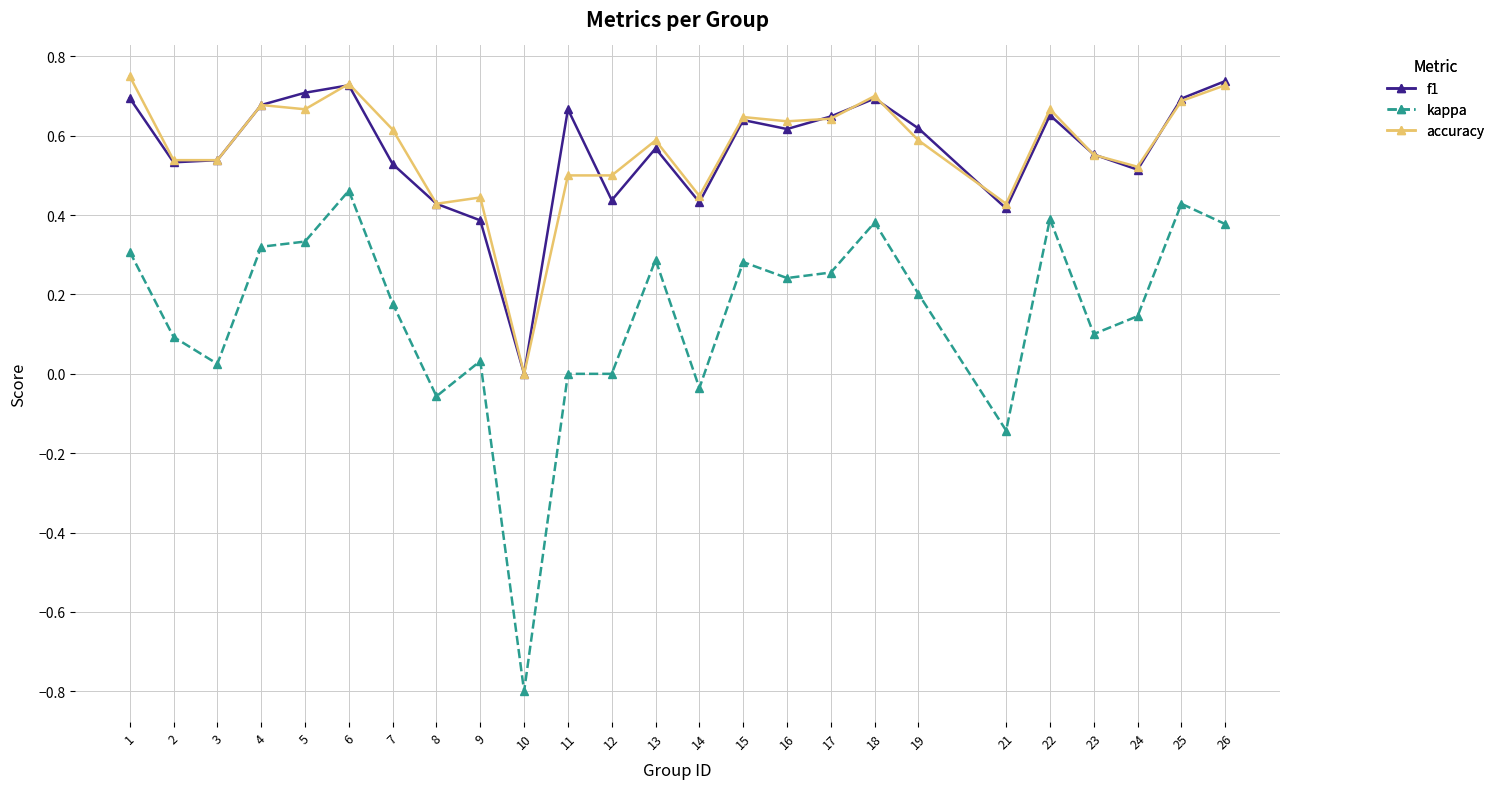

True or false: f1 and kappa cross at least once.

False